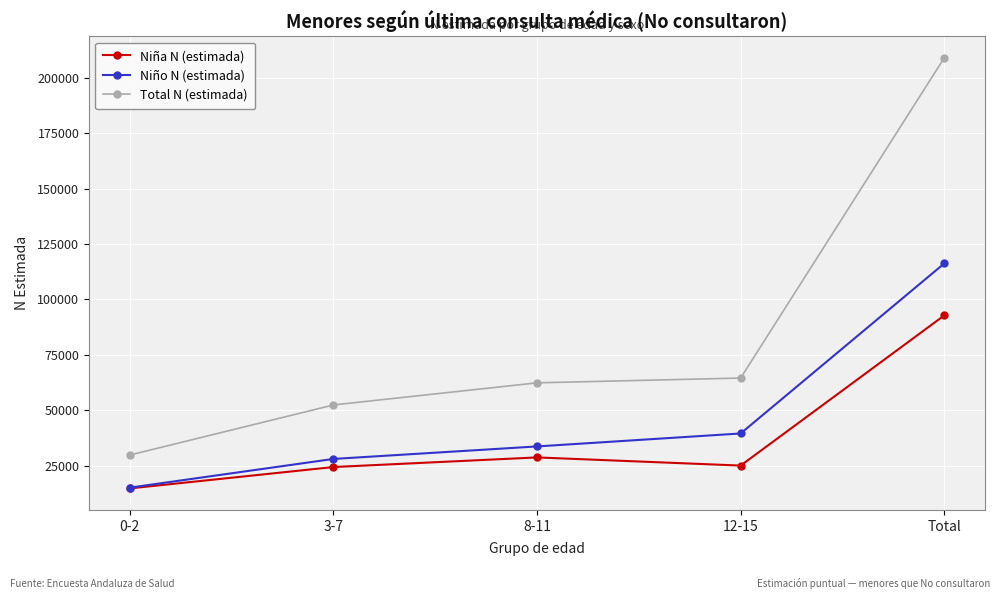

What are all the series names shown in the legend?

Niña N (estimada), Niño N (estimada), Total N (estimada)